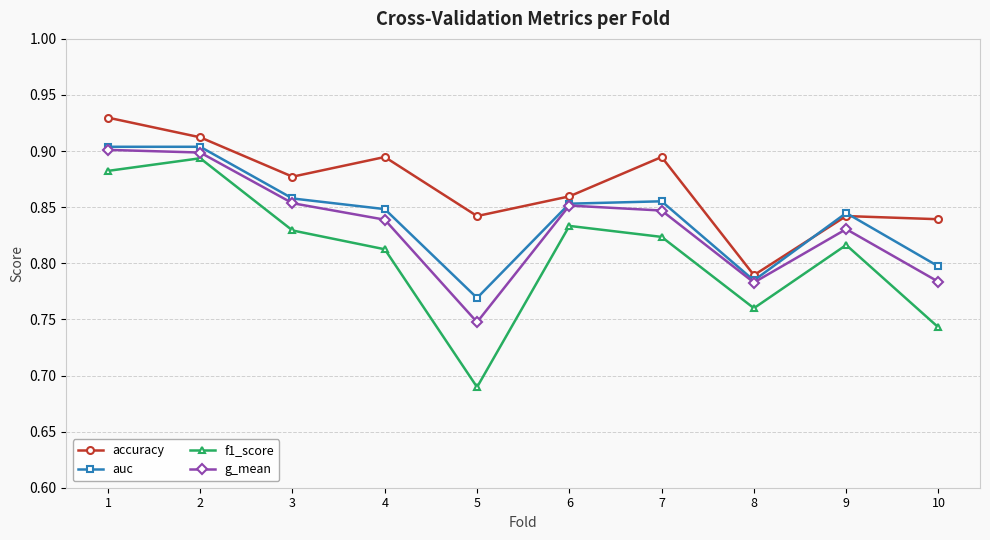

What is the total value across all series at 10?

3.2